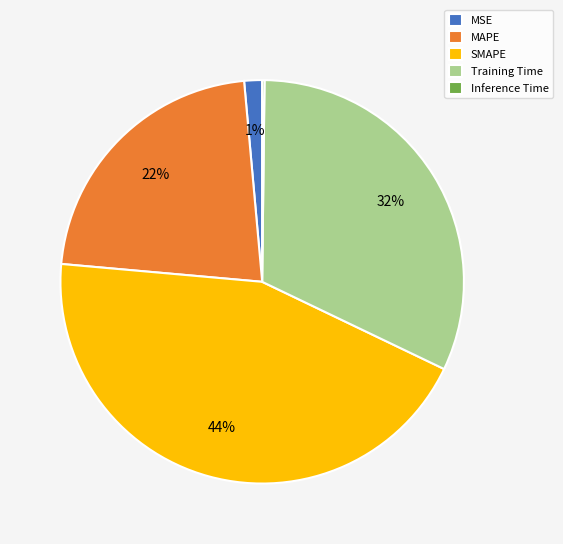

Combined, do MSE and MAPE account for over 50%?

No